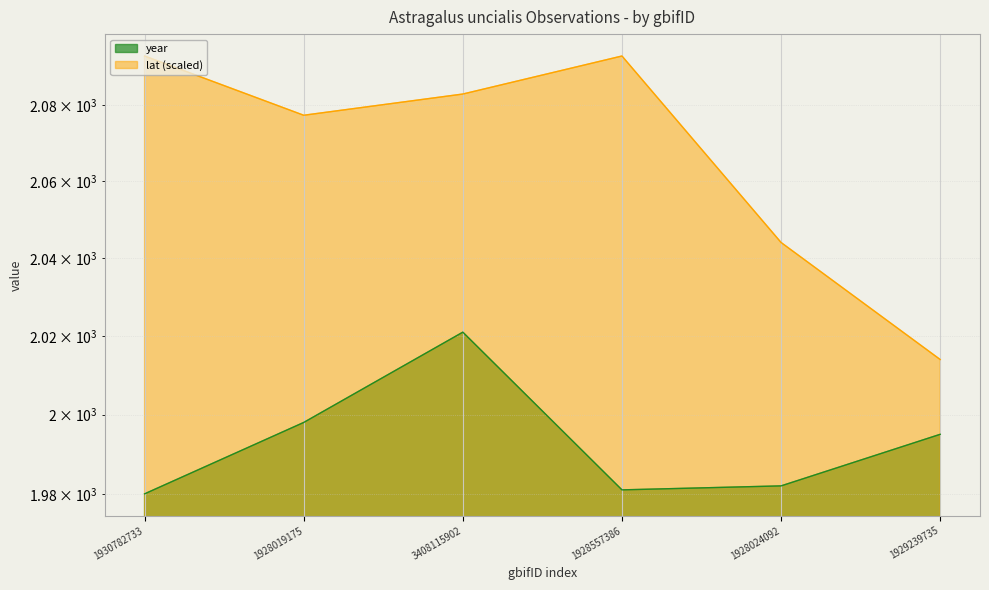

How many data points in lat are above 2082?

3